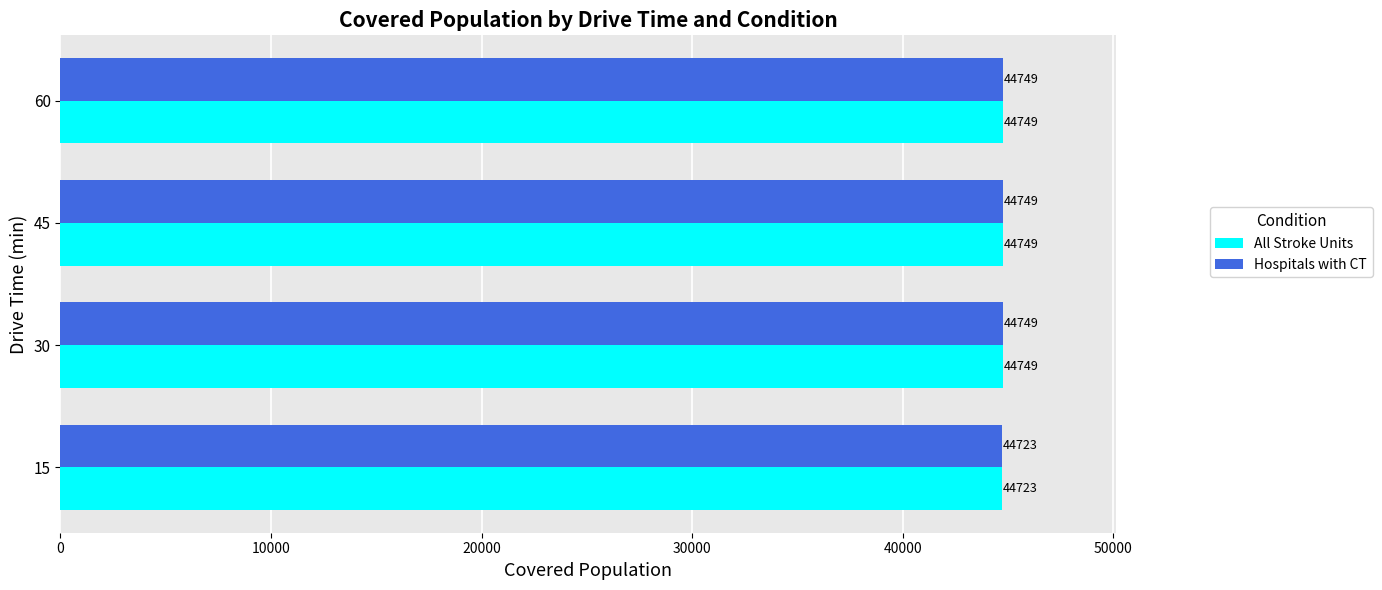

What is the sum of the Hospitals with CT values at 60 and 30?

89498